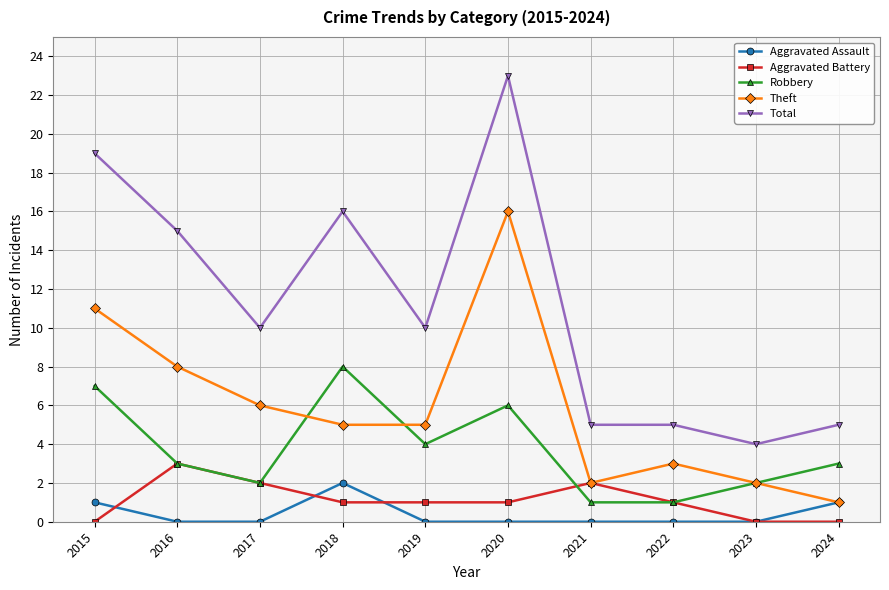

Which series has the largest total across all categories?

Total